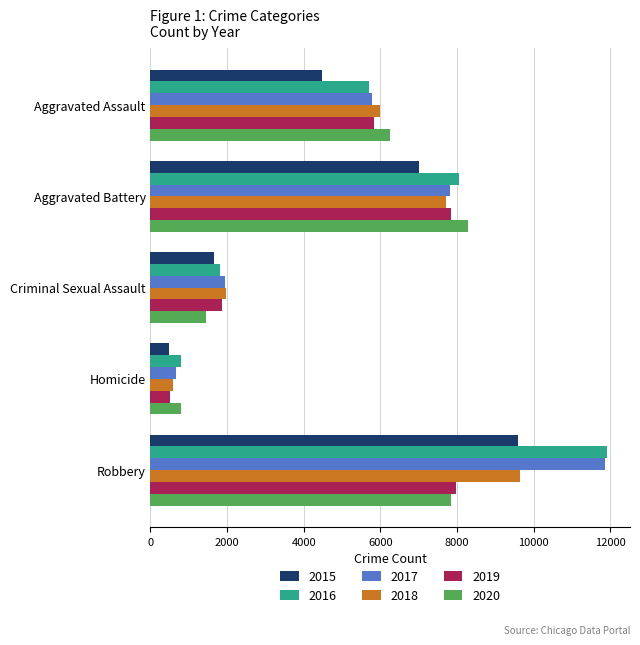

At which label does 2018 reach its peak?

Robbery